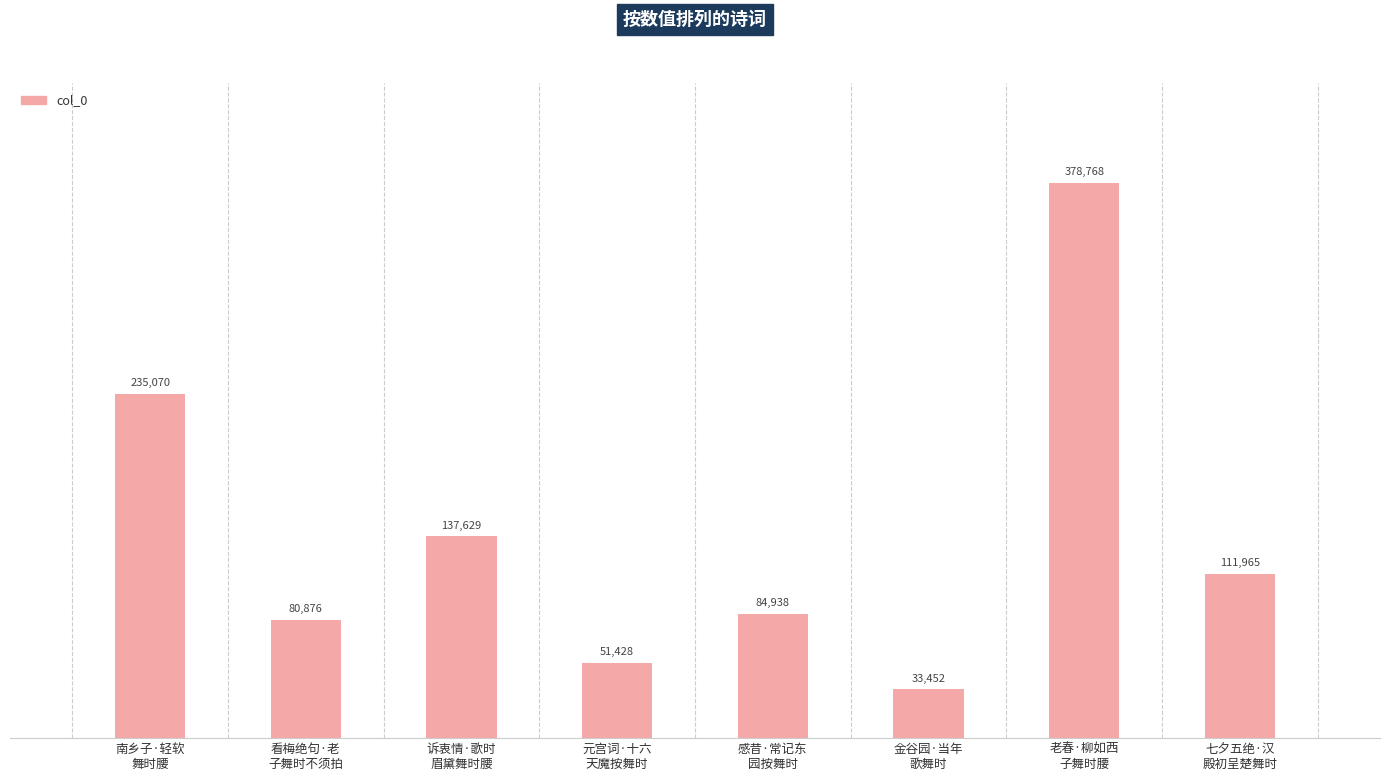

Read the value at 南乡子·轻软
舞时腰, to the nearest 50.

235050